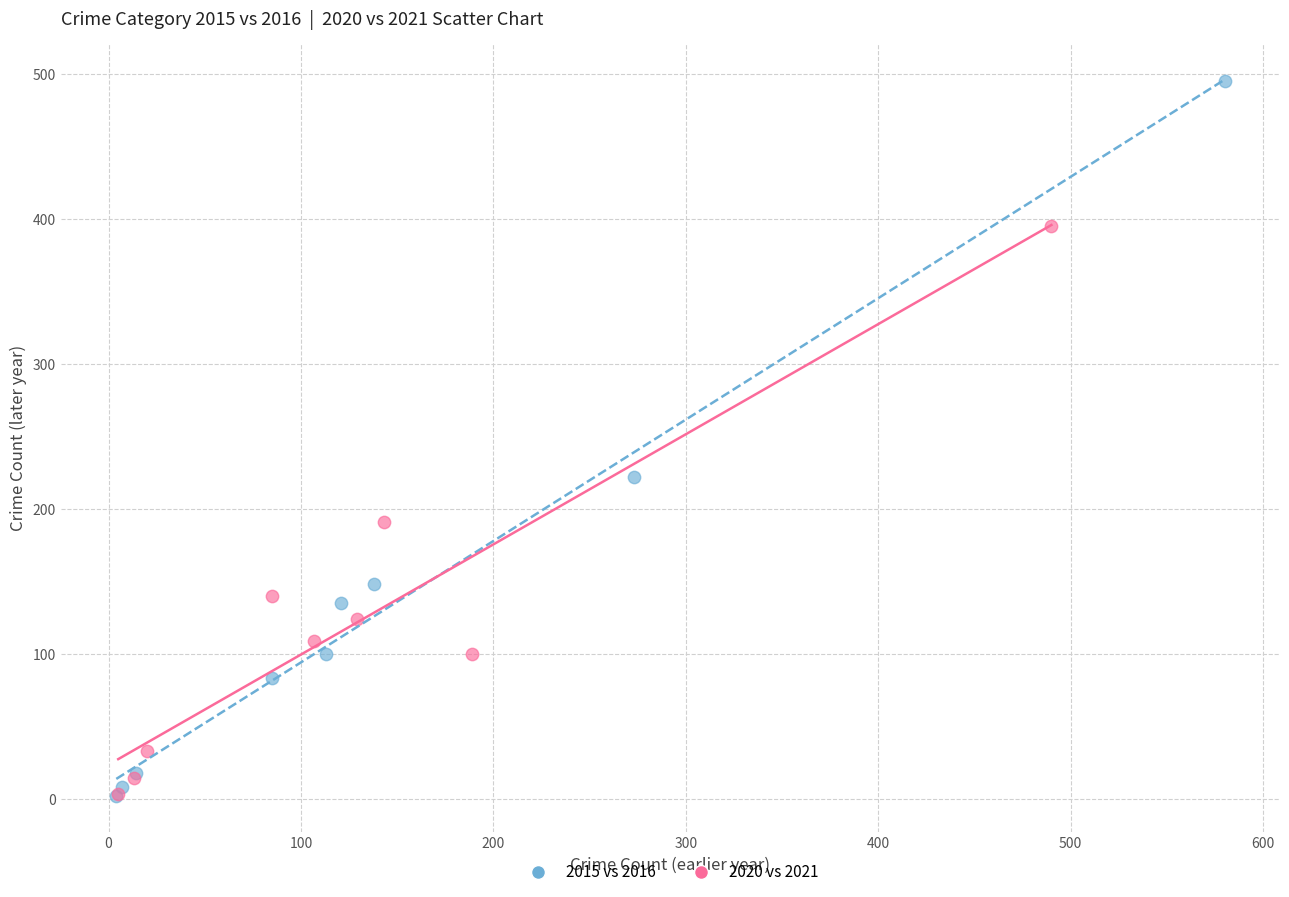

What are all the series names shown in the legend?

2015 vs 2016, 2020 vs 2021